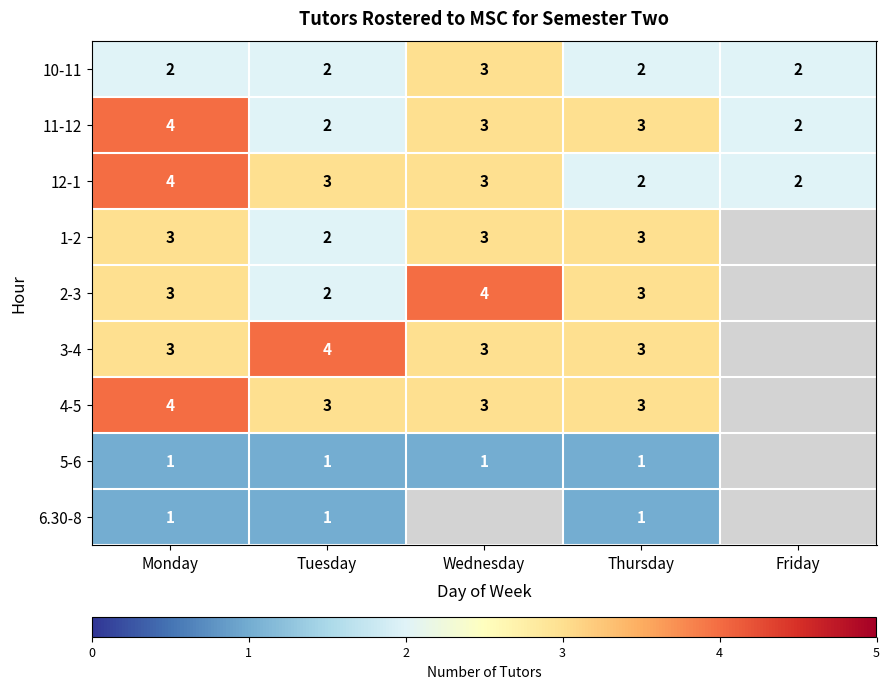

What is the maximum value for 12-1?

4